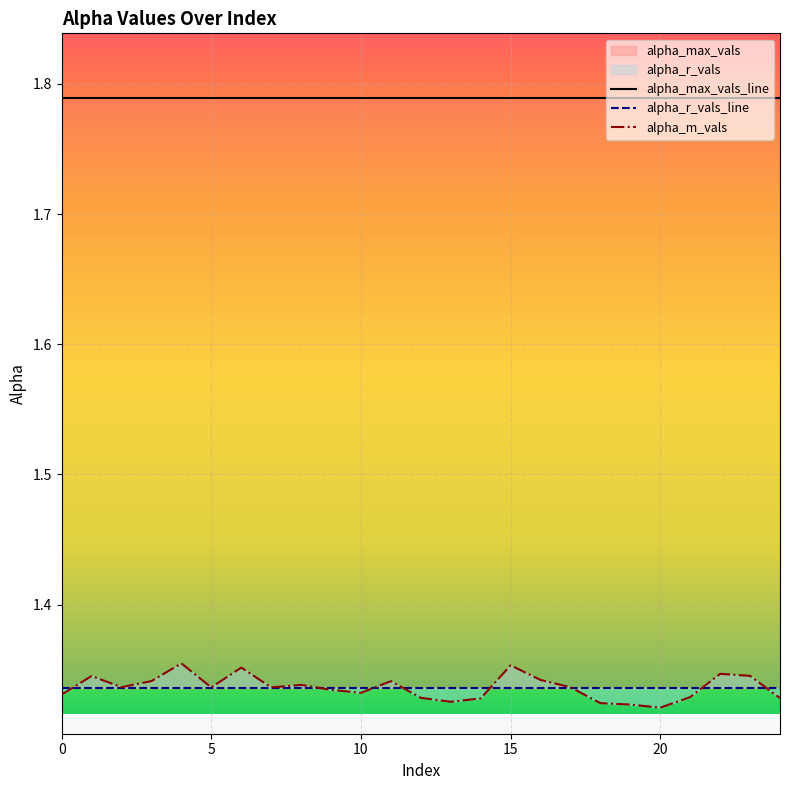

Which series has the widest spread of values?

alpha_m_vals